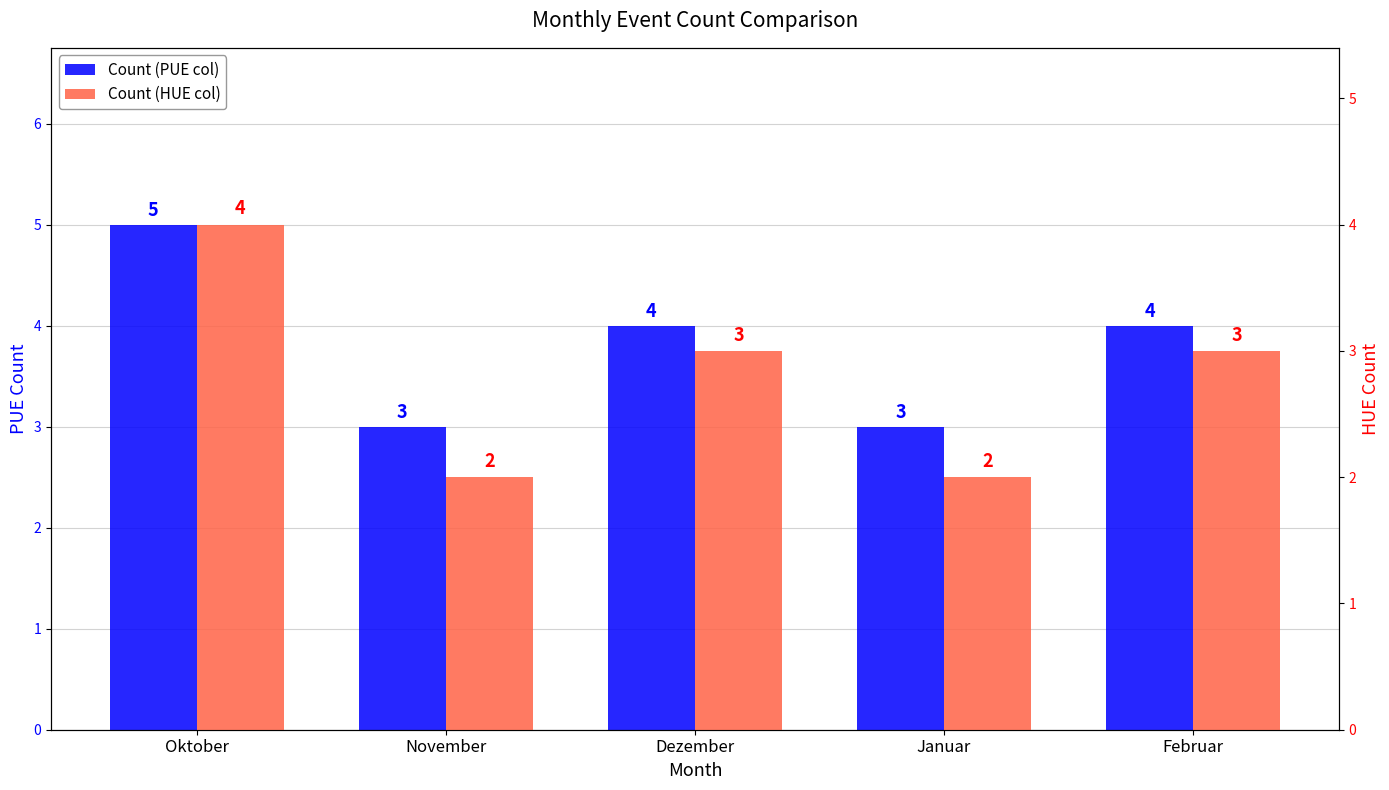

Reading left to right, extract all data points from this chart.

Count (PUE col): 5	3	4	3	4
Count (HUE col): 4	2	3	2	3